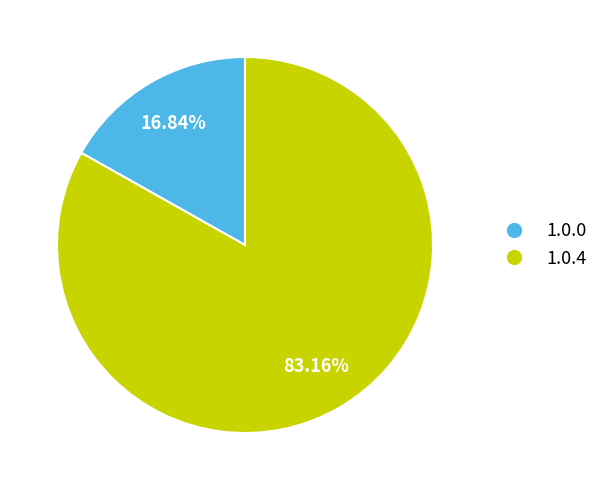

Does 1.0.4 represent more than half of the total?

Yes